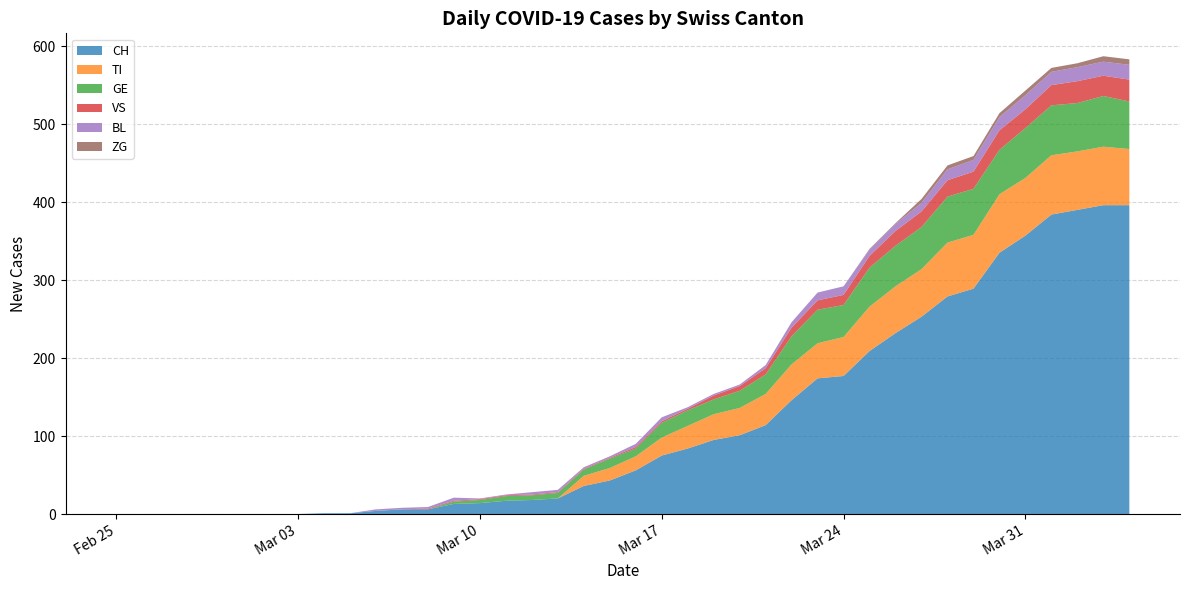

Reading right to left, what are all the values shown in this chart?

CH: 396	396	390	384	357	335	289	279	253	232	209	177	174	146	114	101	95	84	75	56	43	36	20	18	17	14	13	6	6	4	1	1	0	0	0	0	0	0	0	0
TI: 72	75	75	76	74	75	69	69	61	60	57	50	45	46	40	35	33	29	23	18	16	13	0	0	0	0	0	0	0	0	0	0	0	0	0	0	0	0	0	0
GE: 61	65	62	64	64	57	59	59	54	52	50	41	43	36	25	22	19	20	19	10	12	8	7	6	6	4	3	0	0	0	0	0	0	0	0	0	0	0	0	0
VS: 28	26	28	26	24	25	22	21	20	19	15	13	12	11	8	6	5	2	2	2	1	1	1	1	1	1	1	1	0	0	0	0	0	0	0	0	0	0	0	0
BL: 19	18	18	17	18	17	15	14	11	9	8	11	10	7	4	2	2	2	5	4	2	2	3	3	1	1	4	2	2	2	0	0	0	0	0	0	0	0	0	0
ZG: 7	7	5	5	6	5	5	5	5	1	1	0	0	0	0	0	0	0	0	0	0	0	0	0	0	0	0	0	0	0	0	0	0	0	0	0	0	0	0	0